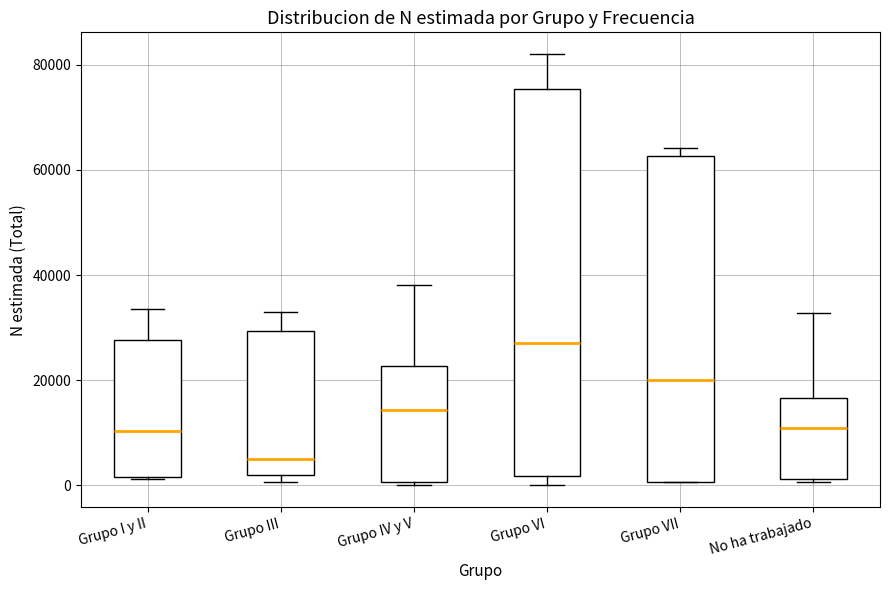

Which box has the lowest median line?

Grupo III